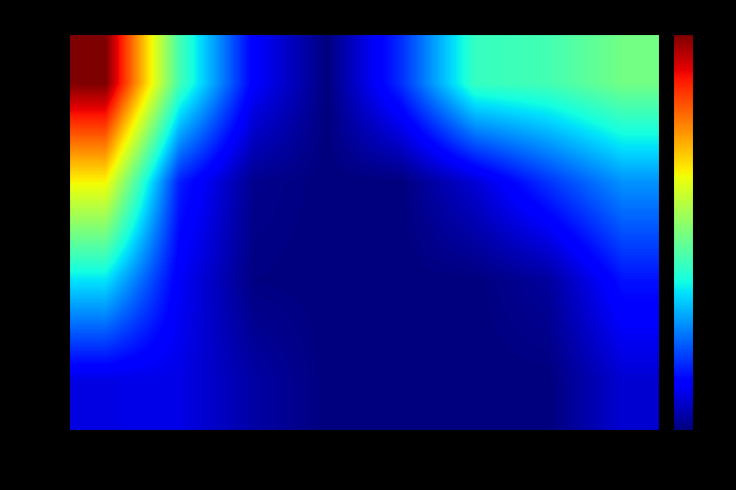

Which series has the largest range (max minus min)?

16